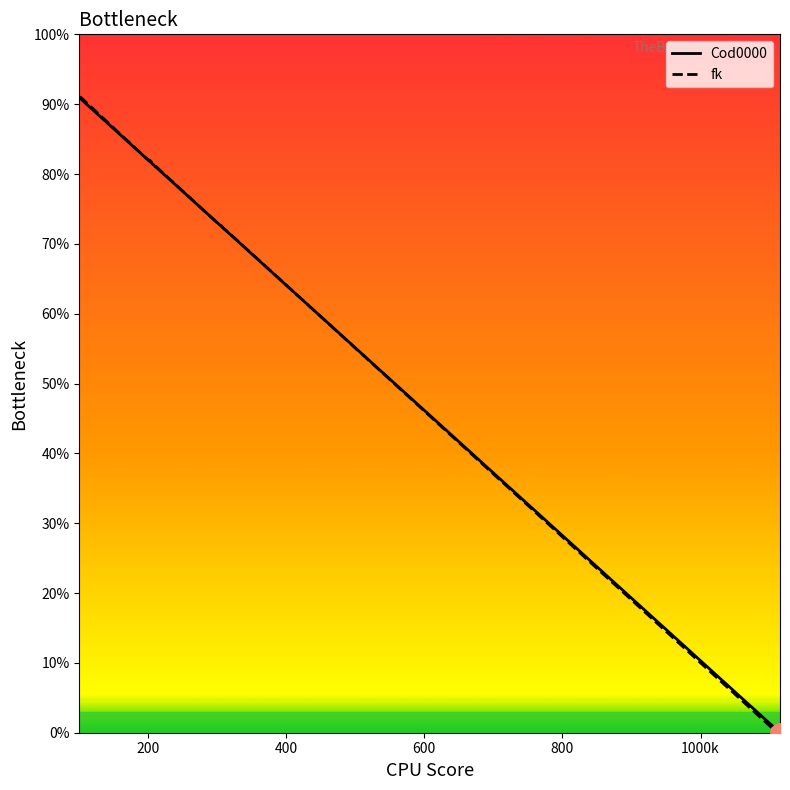

What is the maximum value shown in the chart?

91.0